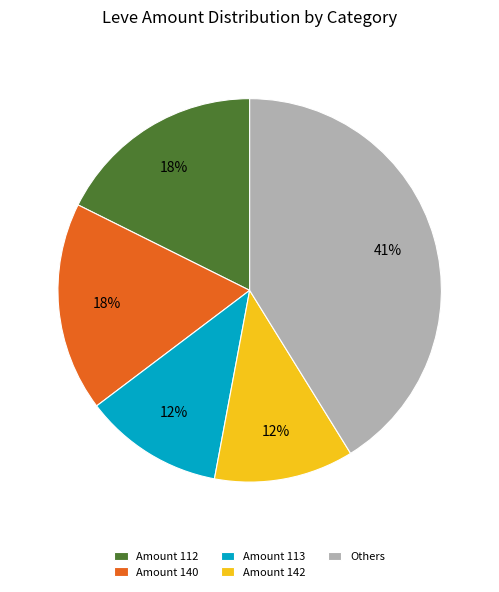

To the nearest percent, what portion does Amount 112 represent?

18%